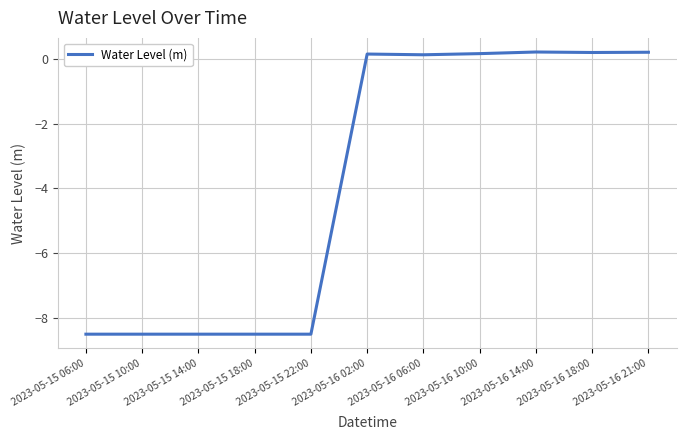

What position from the right is 2023-05-16 21:00?

1